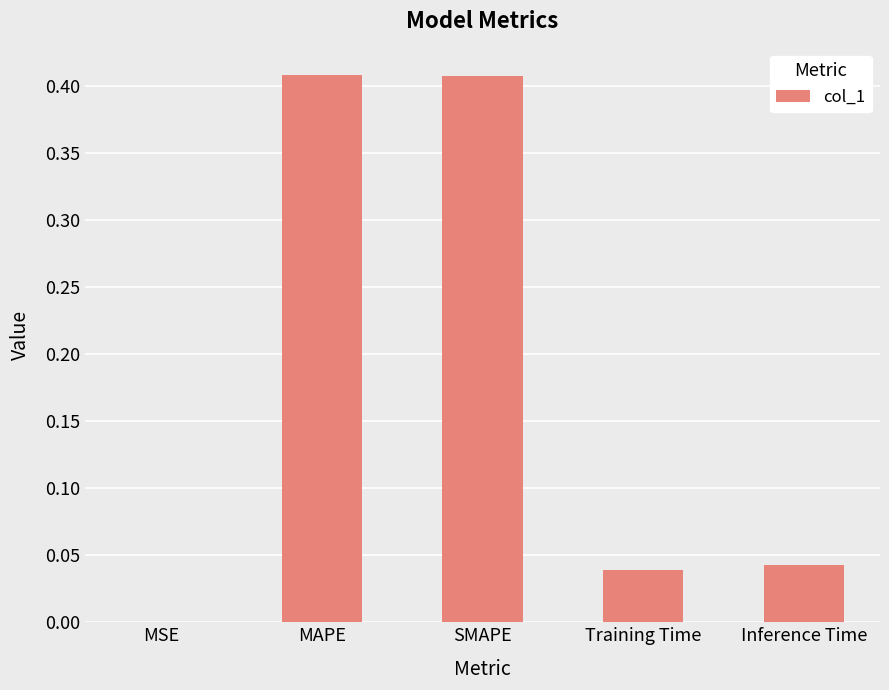

Which has a higher value, SMAPE or Training Time?

SMAPE